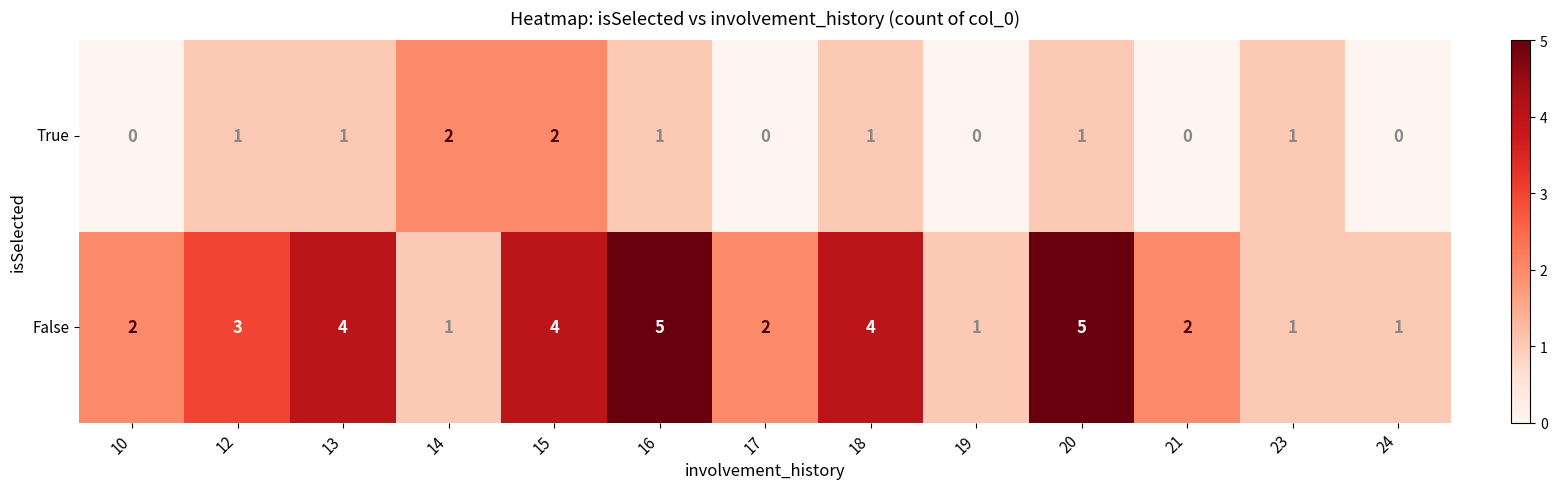

Which series has the largest total across all categories?

False